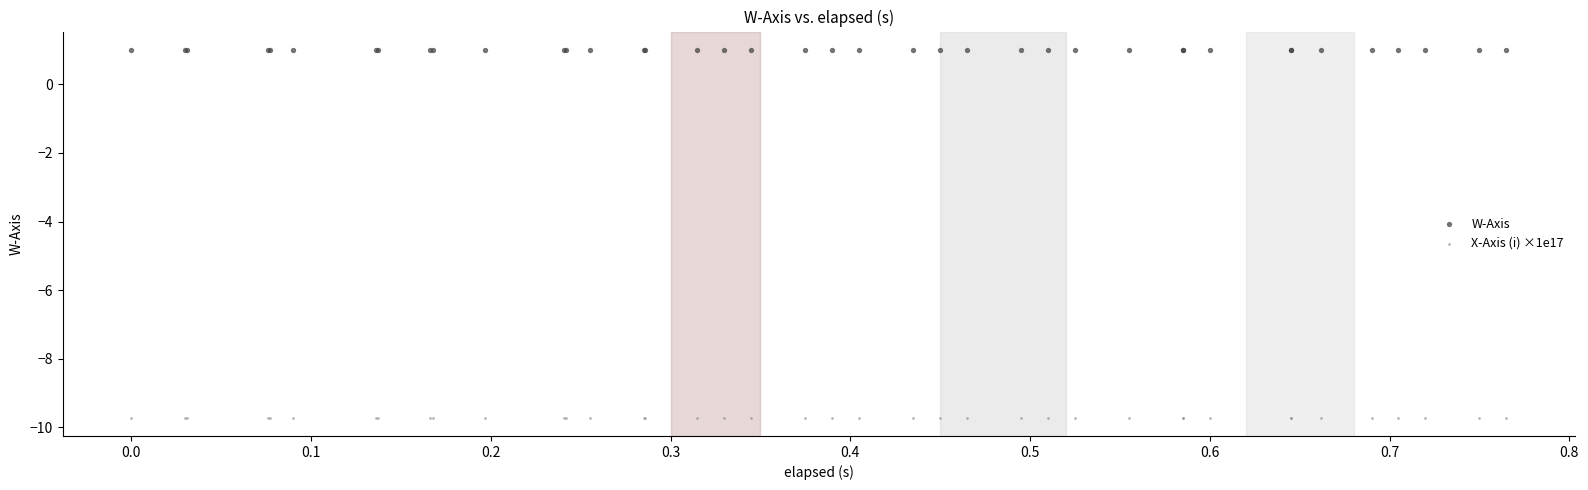

Which series reaches the maximum Y coordinate?

W-Axis